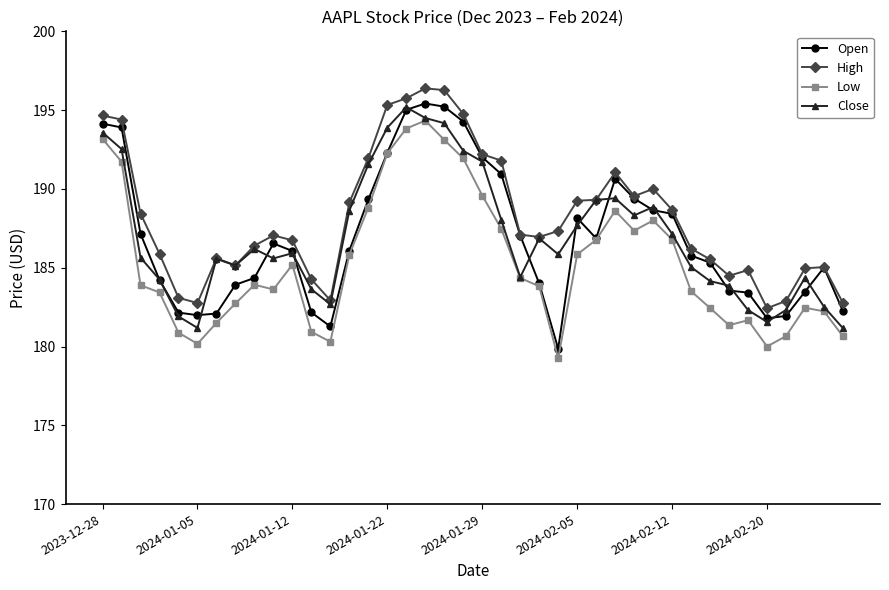

What is the maximum value for Low?

194.3